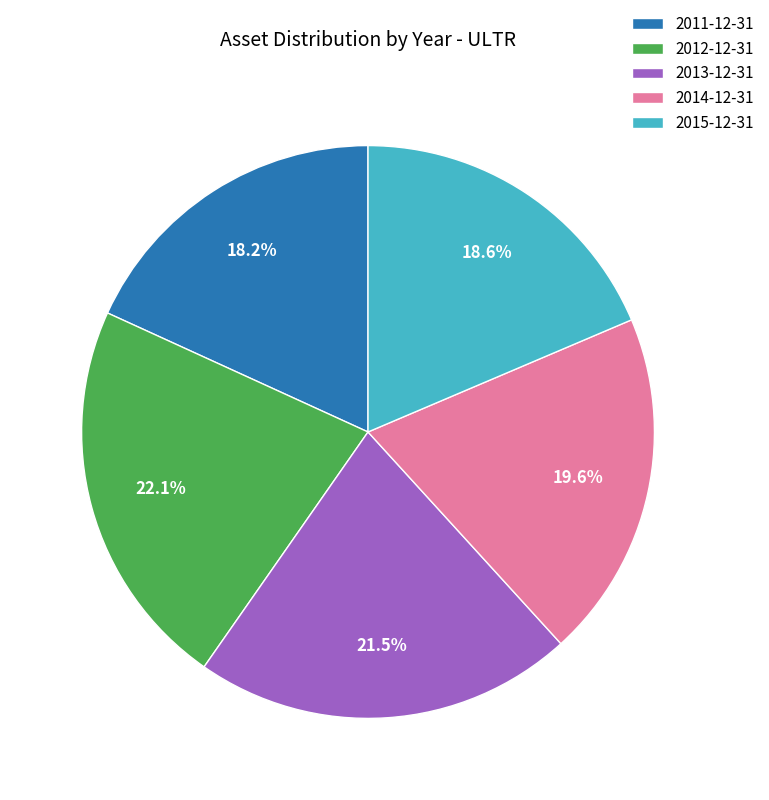

Which category has the biggest portion of the pie?

2012-12-31